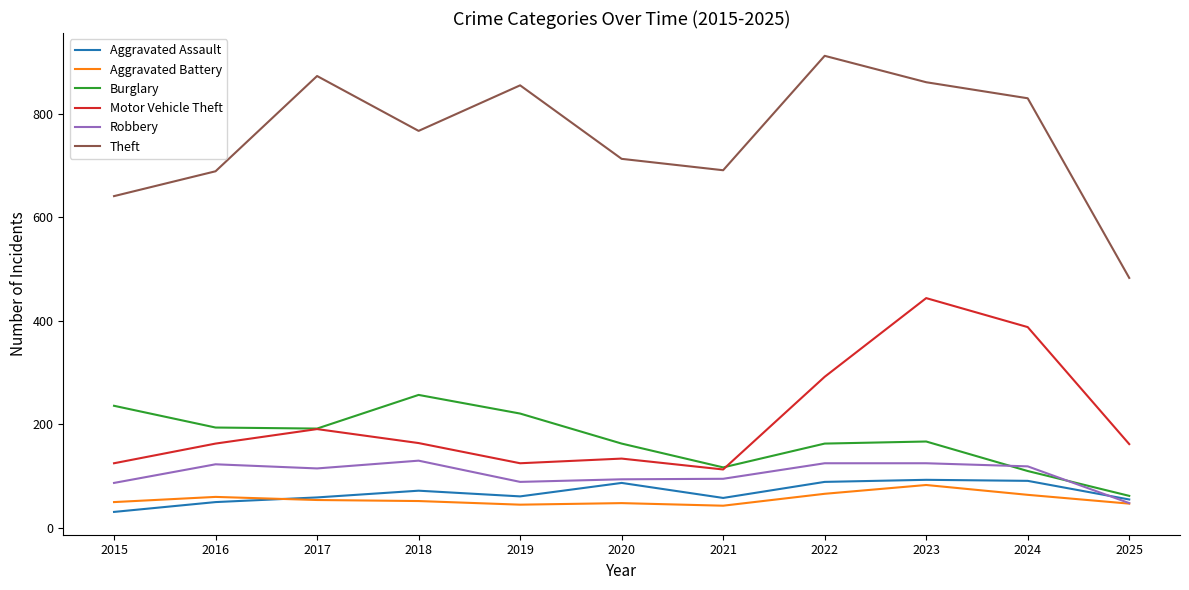

How many interior local valleys does the Theft series have?

2